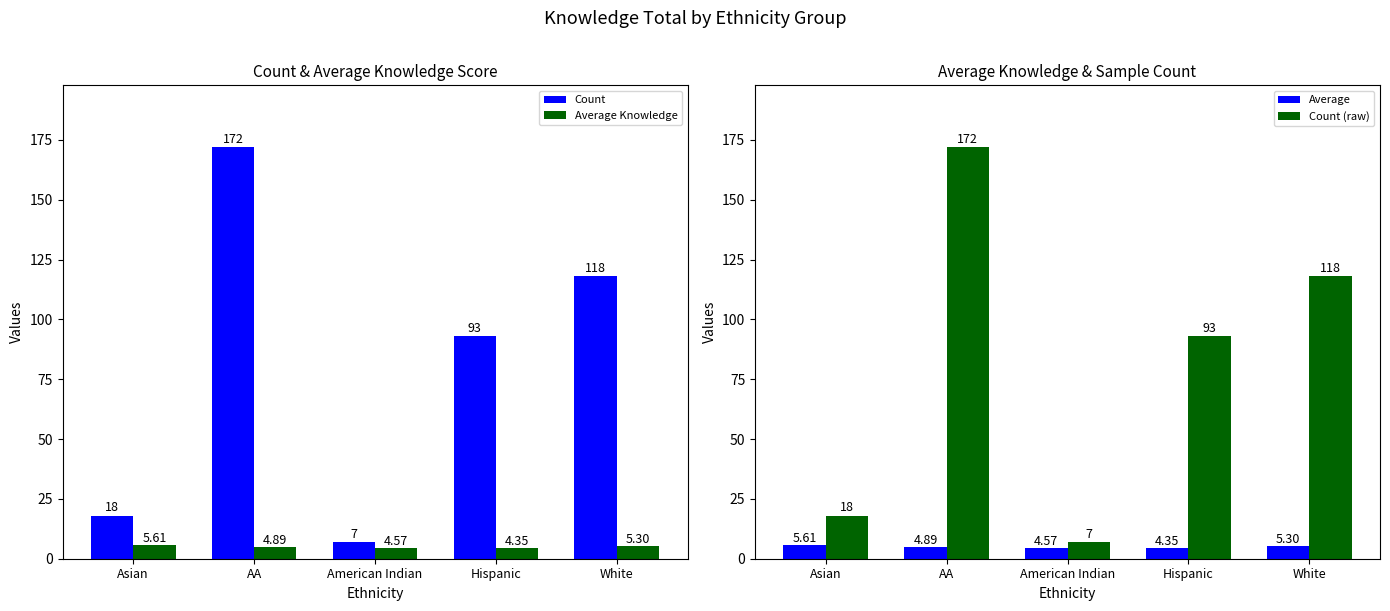

Is the value of Average at Asian greater than the value of Count at Asian?

No